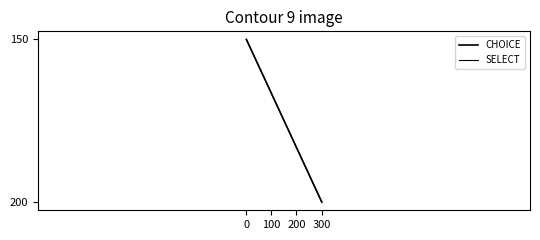

Which category has the highest value in the SELECT series?

300